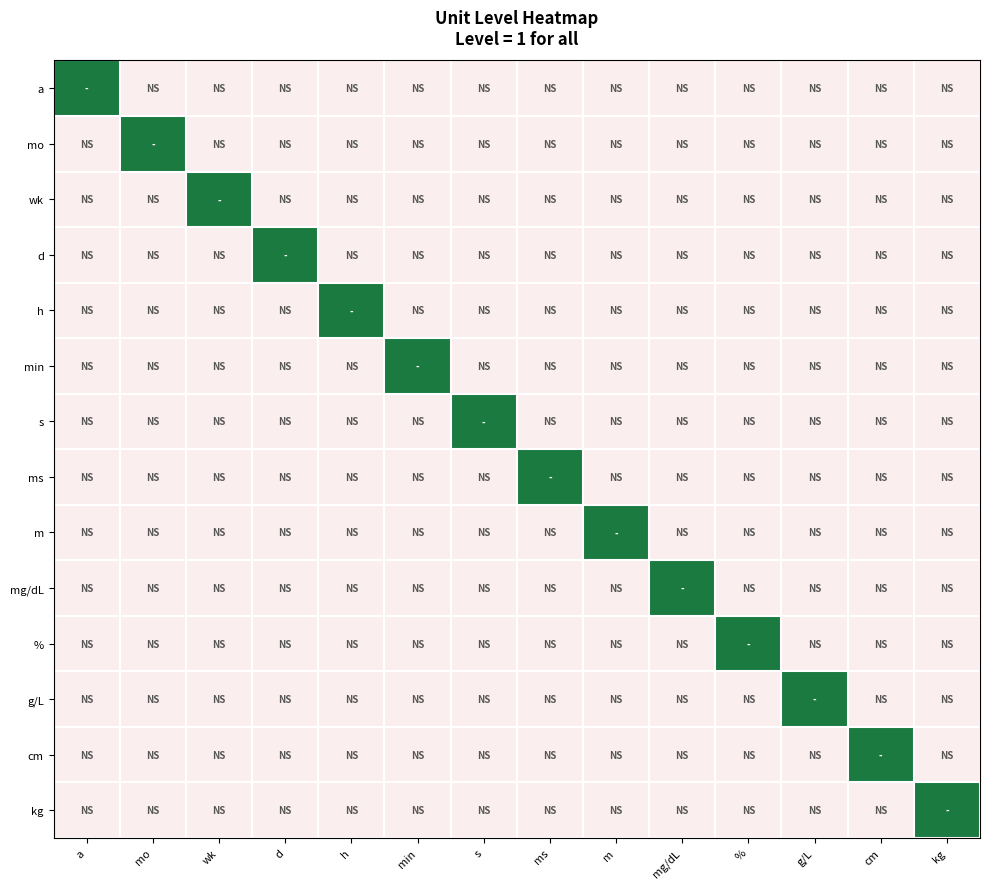

Reading left to right, list all the values displayed in this chart.

a: a=1	mo=0	wk=0	d=0	h=0	min=0	s=0	ms=0	m=0	mg/dL=0	%=0	g/L=0	cm=0	kg=0
mo: a=0	mo=1	wk=0	d=0	h=0	min=0	s=0	ms=0	m=0	mg/dL=0	%=0	g/L=0	cm=0	kg=0
wk: a=0	mo=0	wk=1	d=0	h=0	min=0	s=0	ms=0	m=0	mg/dL=0	%=0	g/L=0	cm=0	kg=0
d: a=0	mo=0	wk=0	d=1	h=0	min=0	s=0	ms=0	m=0	mg/dL=0	%=0	g/L=0	cm=0	kg=0
h: a=0	mo=0	wk=0	d=0	h=1	min=0	s=0	ms=0	m=0	mg/dL=0	%=0	g/L=0	cm=0	kg=0
min: a=0	mo=0	wk=0	d=0	h=0	min=1	s=0	ms=0	m=0	mg/dL=0	%=0	g/L=0	cm=0	kg=0
s: a=0	mo=0	wk=0	d=0	h=0	min=0	s=1	ms=0	m=0	mg/dL=0	%=0	g/L=0	cm=0	kg=0
ms: a=0	mo=0	wk=0	d=0	h=0	min=0	s=0	ms=1	m=0	mg/dL=0	%=0	g/L=0	cm=0	kg=0
m: a=0	mo=0	wk=0	d=0	h=0	min=0	s=0	ms=0	m=1	mg/dL=0	%=0	g/L=0	cm=0	kg=0
mg/dL: a=0	mo=0	wk=0	d=0	h=0	min=0	s=0	ms=0	m=0	mg/dL=1	%=0	g/L=0	cm=0	kg=0
%: a=0	mo=0	wk=0	d=0	h=0	min=0	s=0	ms=0	m=0	mg/dL=0	%=1	g/L=0	cm=0	kg=0
g/L: a=0	mo=0	wk=0	d=0	h=0	min=0	s=0	ms=0	m=0	mg/dL=0	%=0	g/L=1	cm=0	kg=0
cm: a=0	mo=0	wk=0	d=0	h=0	min=0	s=0	ms=0	m=0	mg/dL=0	%=0	g/L=0	cm=1	kg=0
kg: a=0	mo=0	wk=0	d=0	h=0	min=0	s=0	ms=0	m=0	mg/dL=0	%=0	g/L=0	cm=0	kg=1